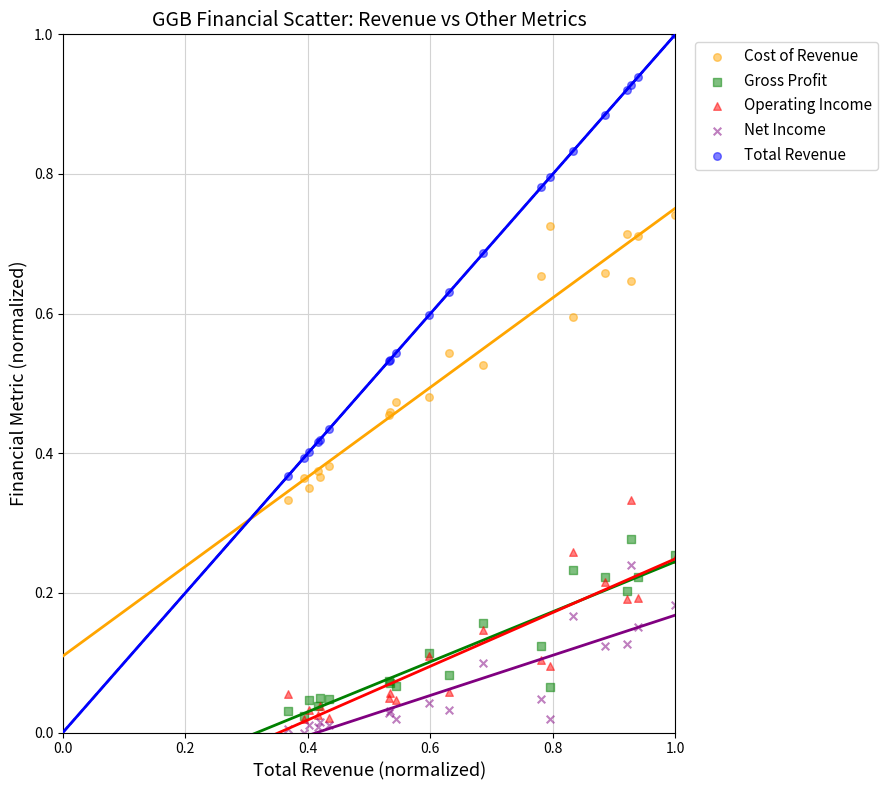

Which series reaches the maximum Y coordinate?

Total Revenue